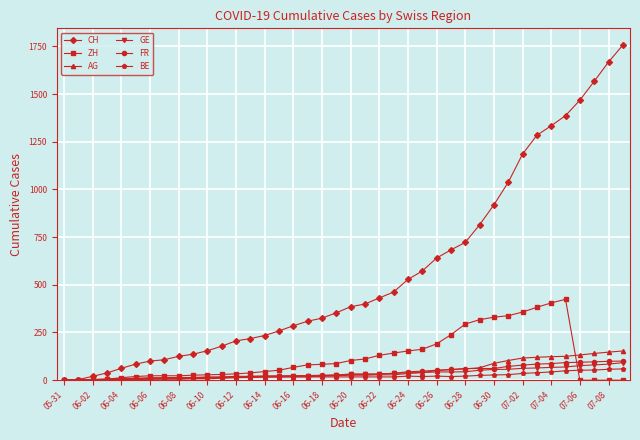

What is the sum of all GE values?

1389